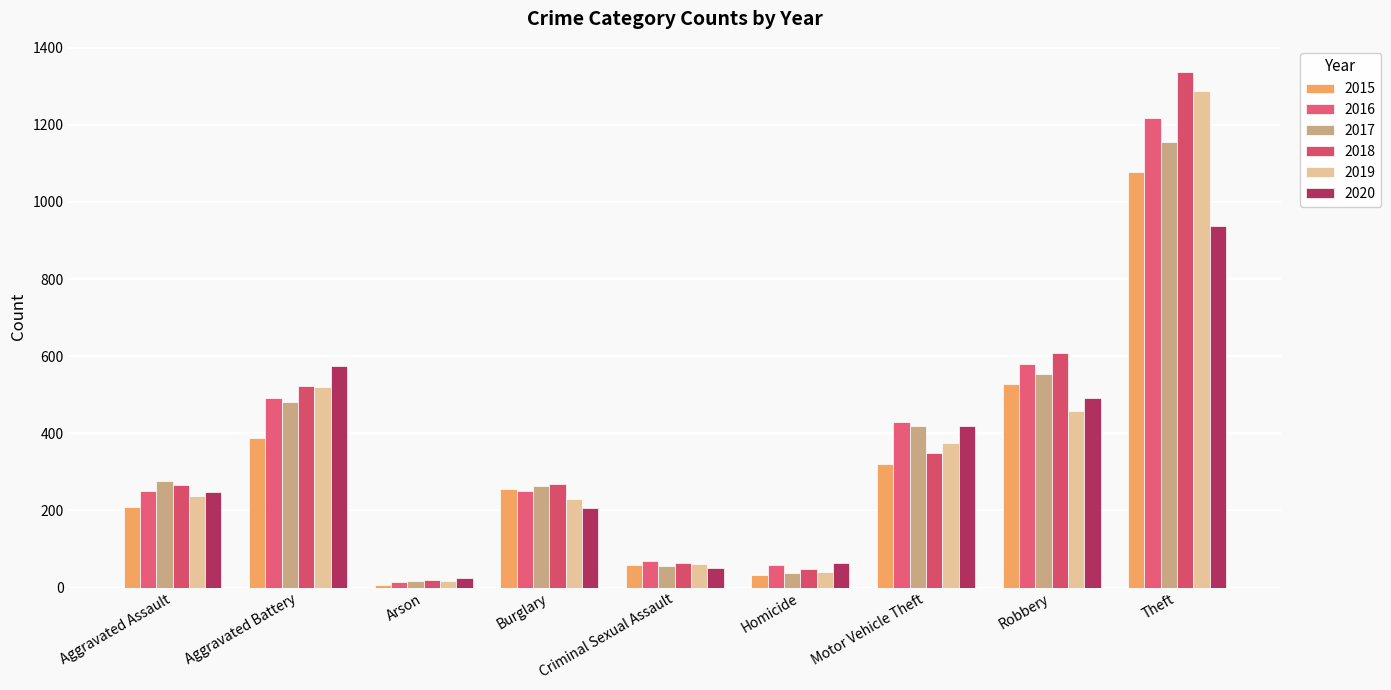

At how many categories does at least one series exceed 1259?

1